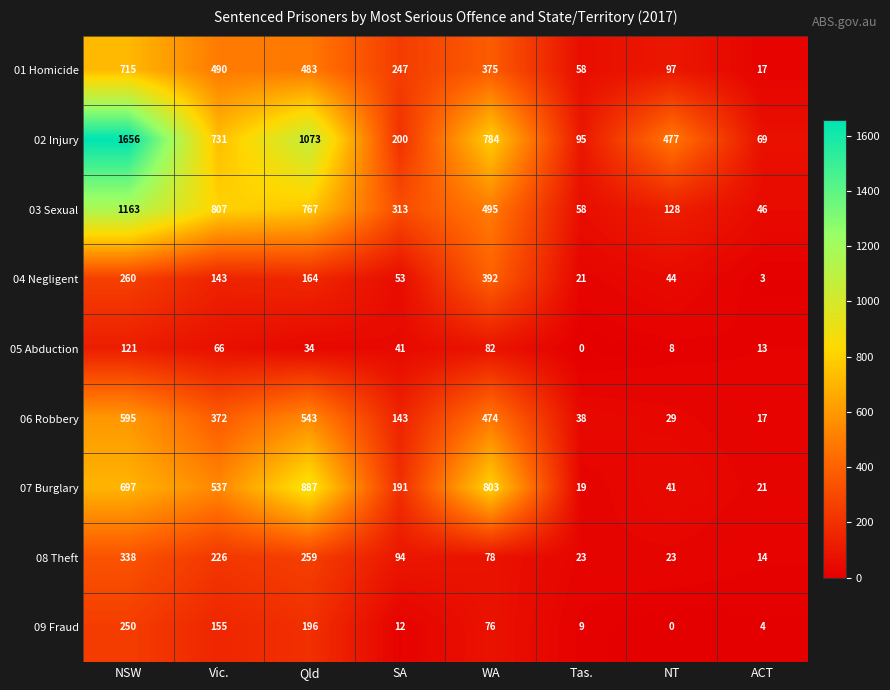

The 09 Fraud series shows 12 at SA. True or false?

True